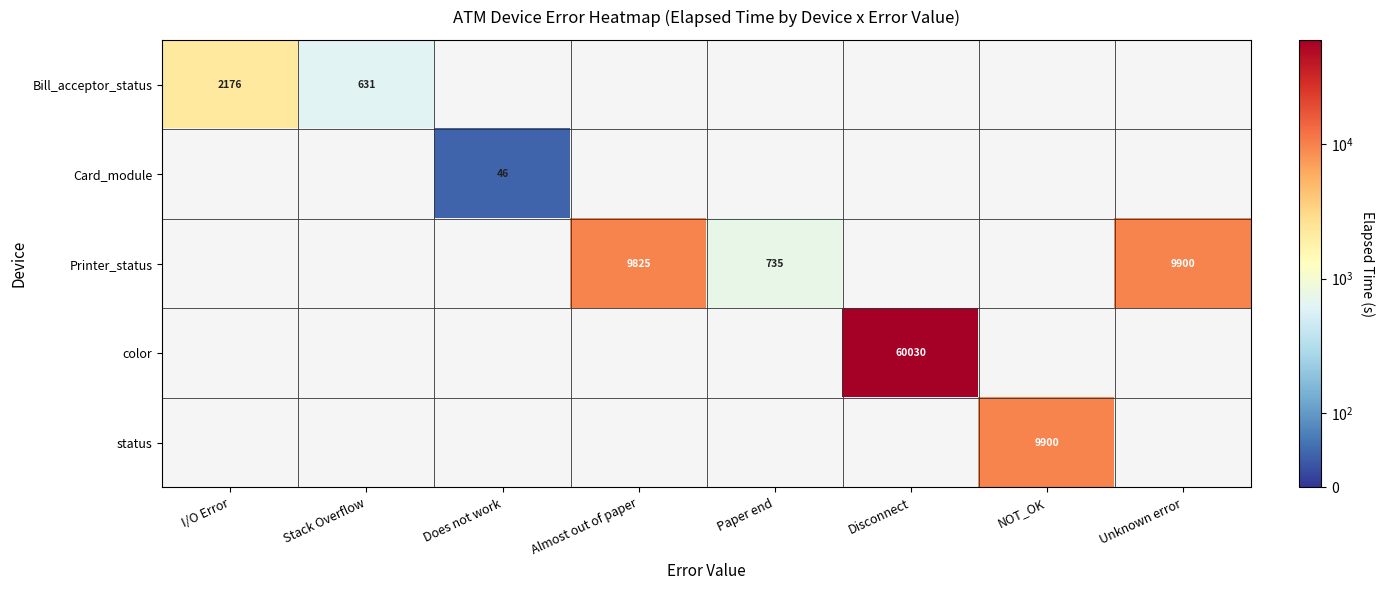

What is the sum of the Printer_status values at Almost out of paper and Paper end?

10560